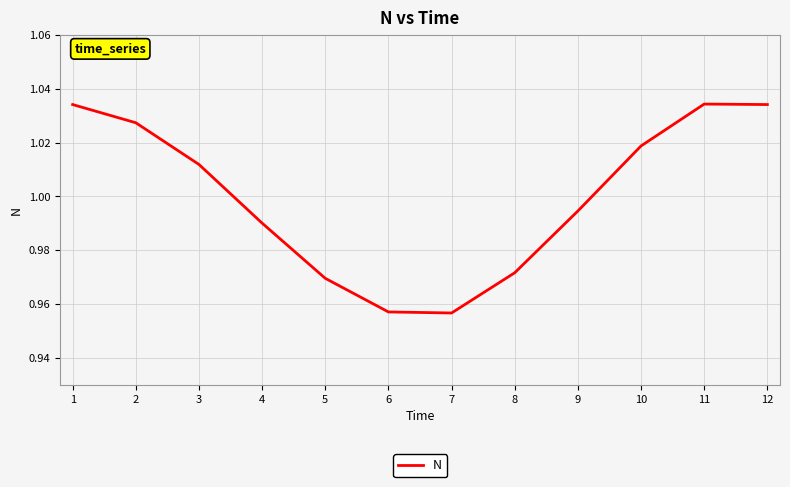

The chart shows a value of 0.3 at 7. True or false?

False